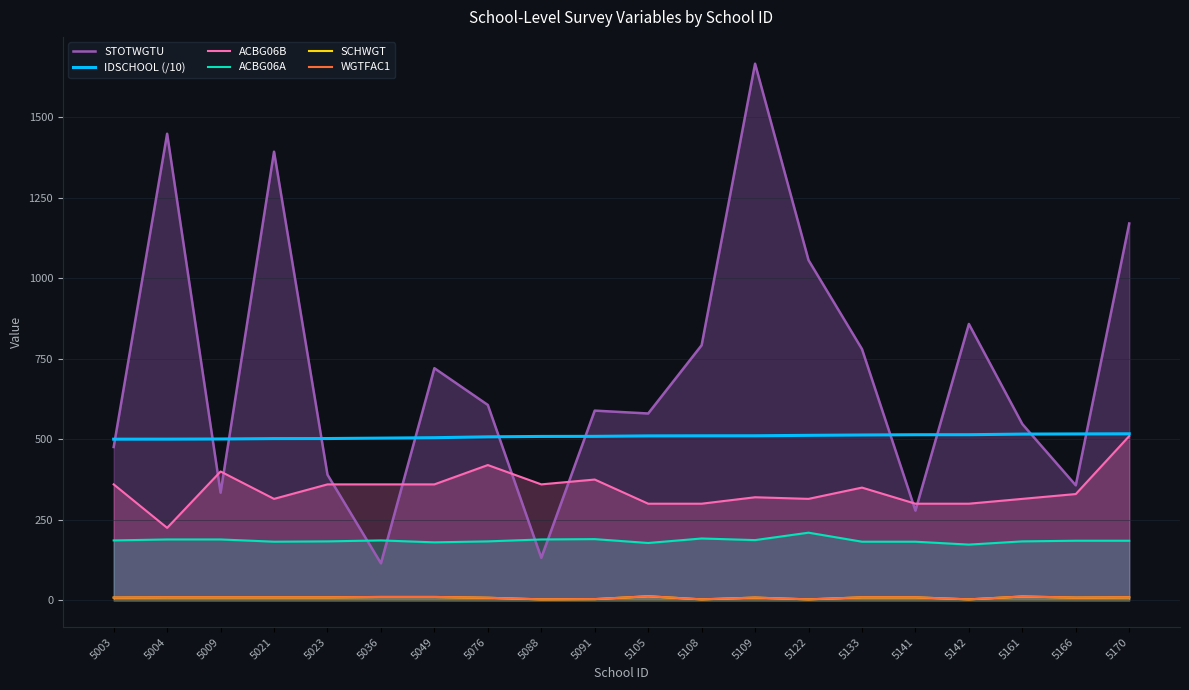

What value does the ACBG06A series have at 5170?

185.0